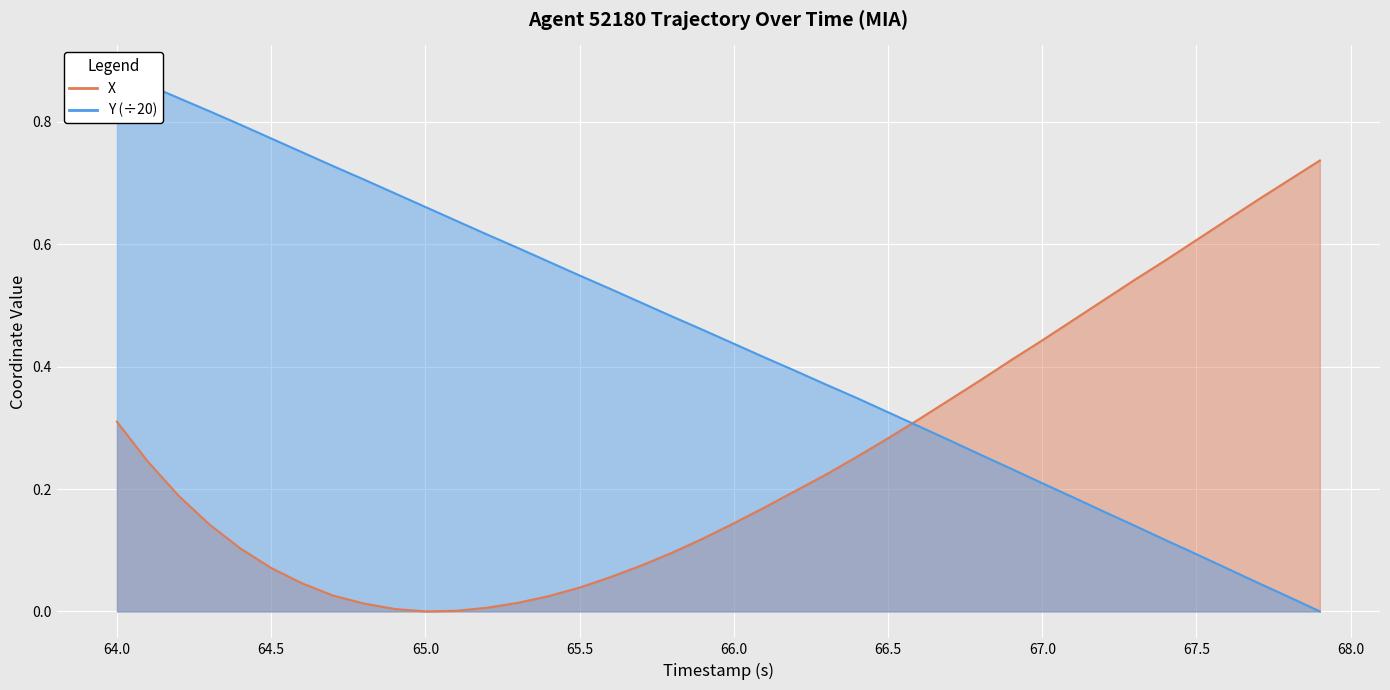

True or false: Y and X cross at least once.

True